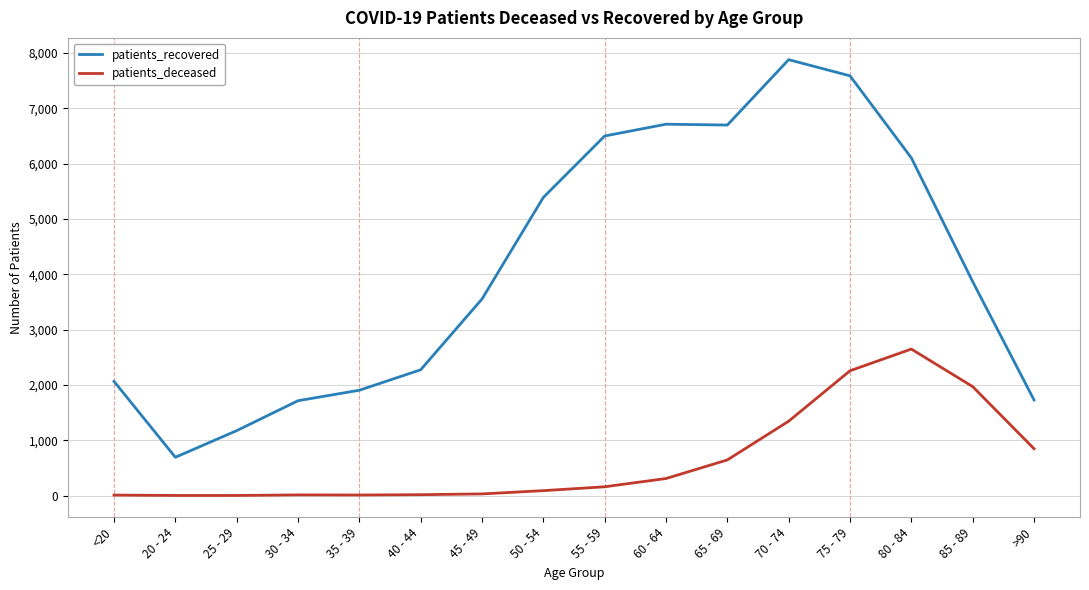

List the series in order of their peak value, highest first.

patients_recovered, patients_deceased